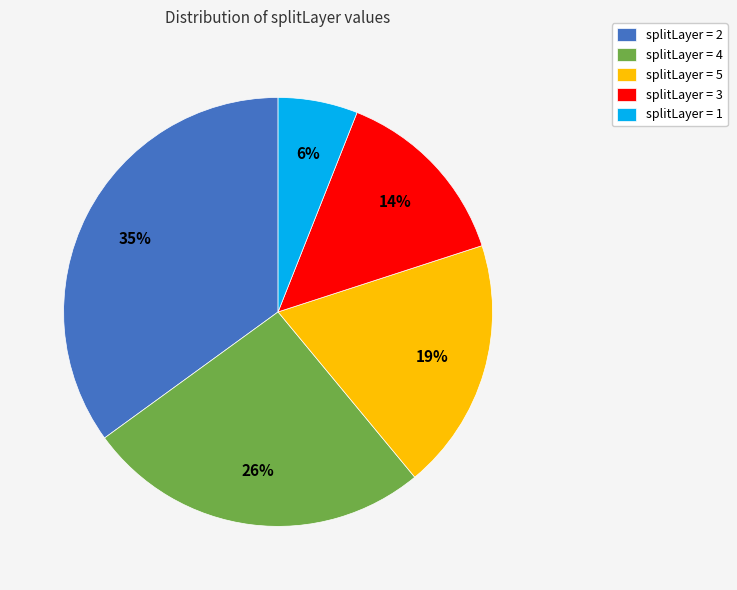

Is it true that splitLayer = 4 is 26% of the pie?

True